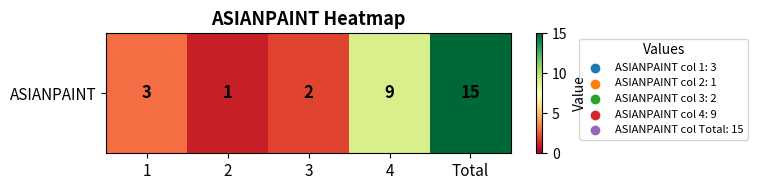

What is the average value?

6